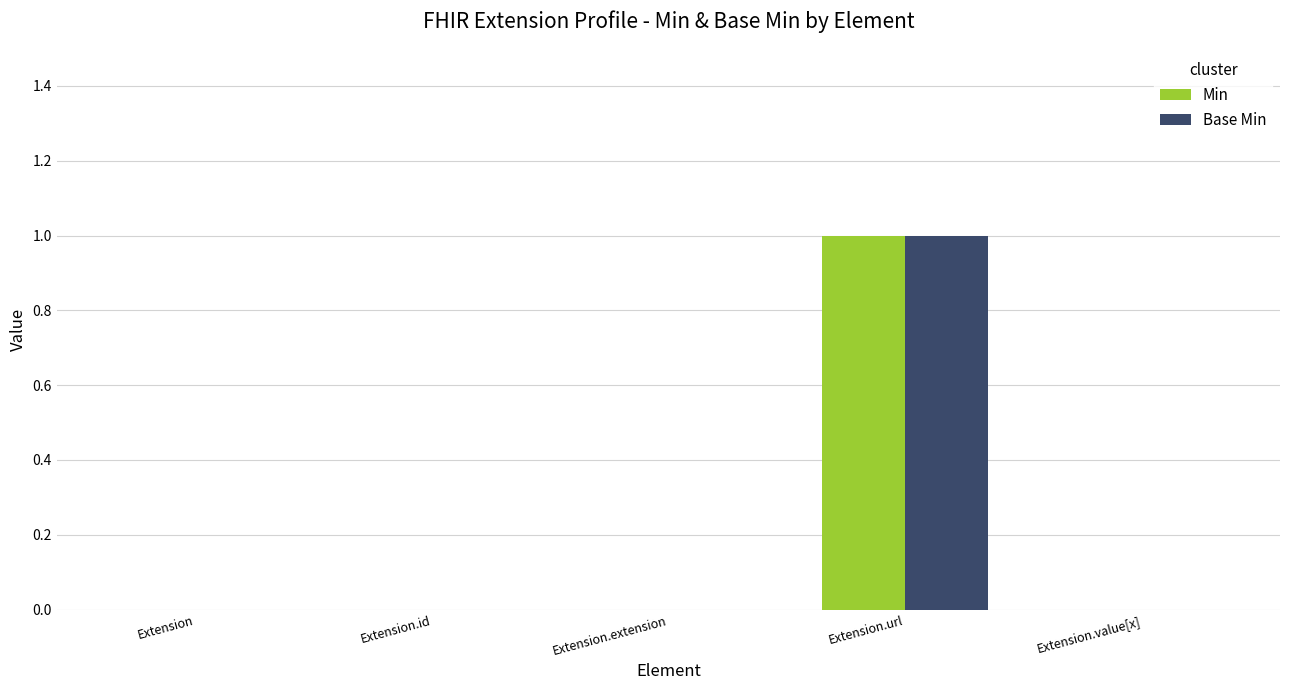

Is it true that Base Min equals 0 at Extension.id?

True